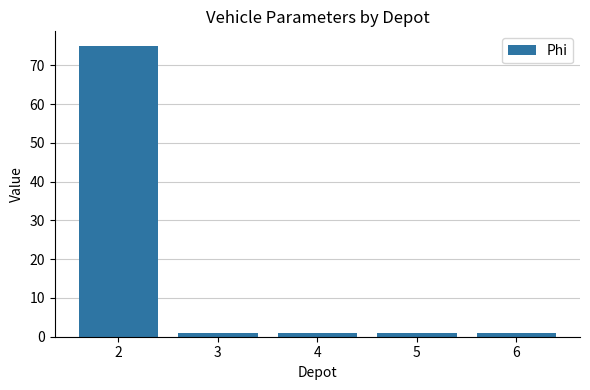

Which category has the highest value across all series?

2